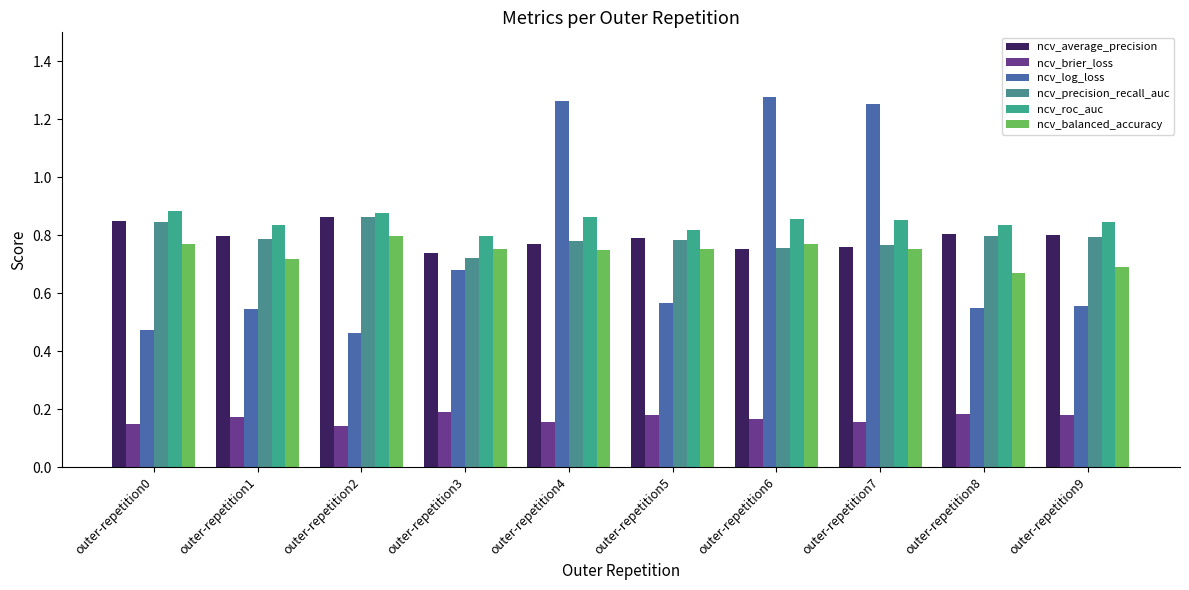

Does the chart contain stacked bars?

No